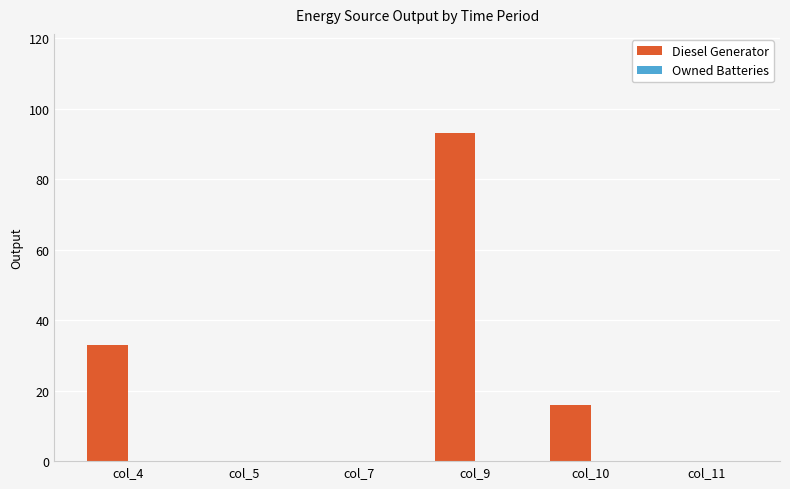

Reading left to right, extract all data points from this chart.

col_4=33	col_5=0	col_7=0	col_9=93	col_10=16	col_11=0